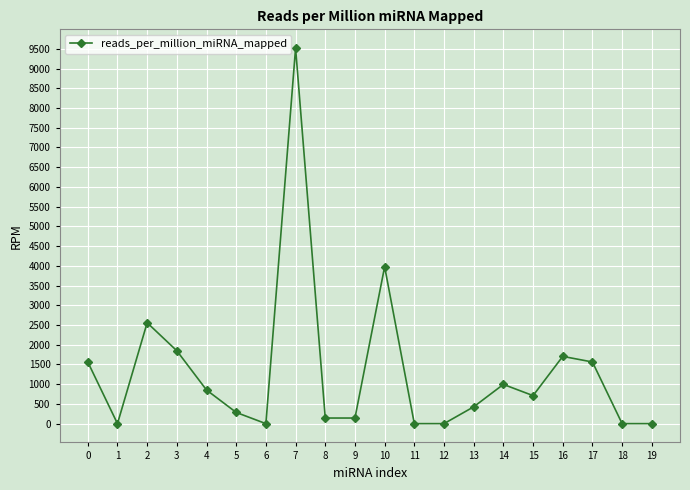

What is the average value?

1313.9